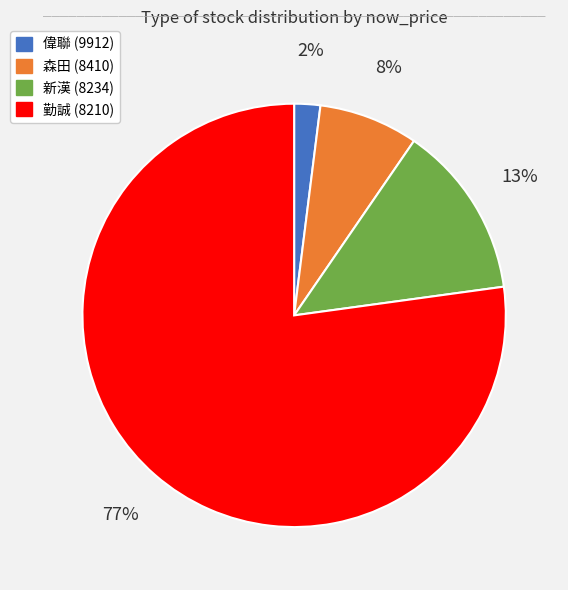

How many slices are in this pie chart?

4